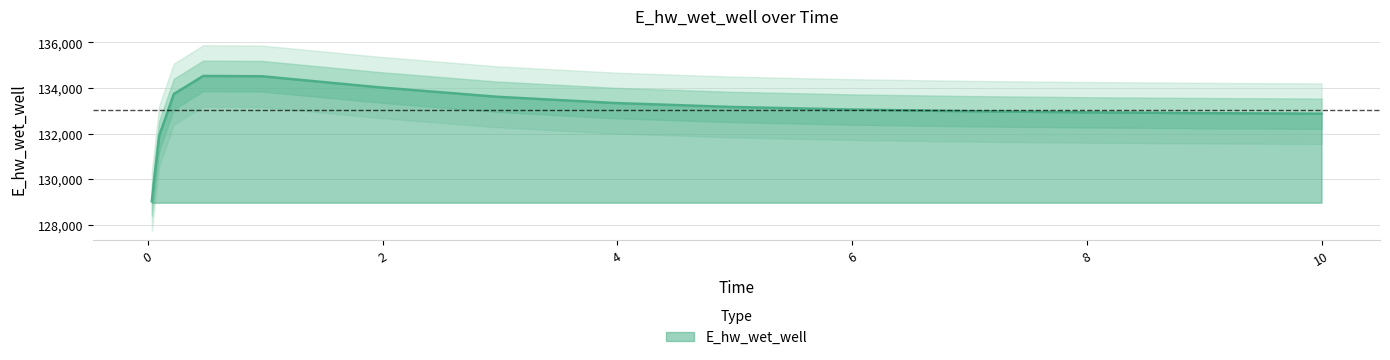

List the labels in order of value, smallest first.

0.03125, 0.09375, 10.0, 9.96875, 8.96875, 7.96875, 6.96875, 5.96875, 4.96875, 3.96875, 2.96875, 0.21875, 1.96875, 0.96875, 0.46875